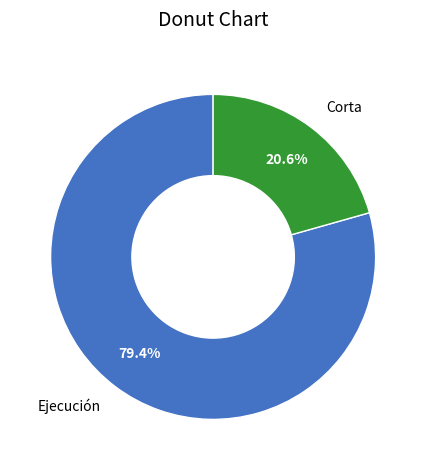

Which has a higher value, Ejecución or Corta?

Ejecución